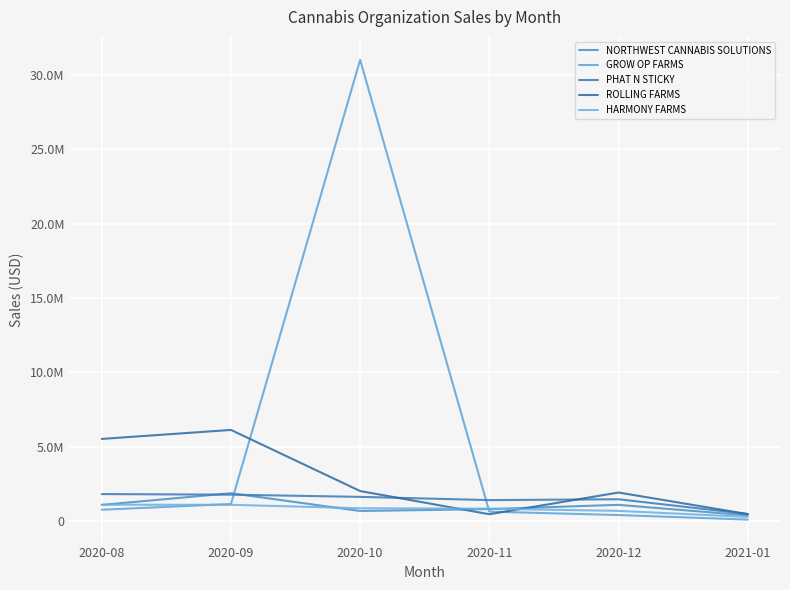

After their last crossing, which series has the higher values: ROLLING FARMS or HARMONY FARMS?

ROLLING FARMS